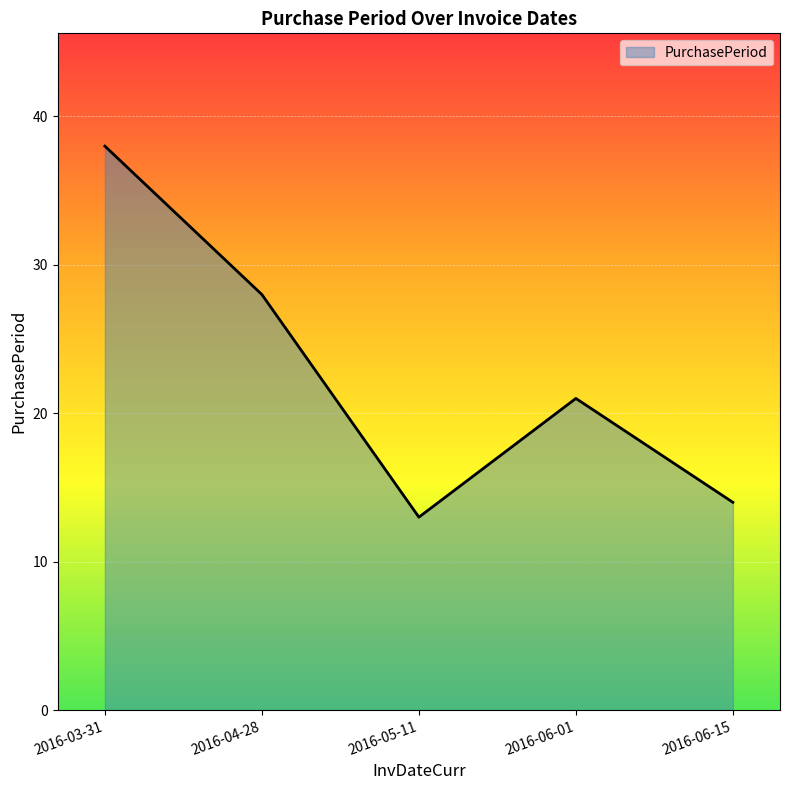

Where is the data nearest to the value 25?

2016-04-28